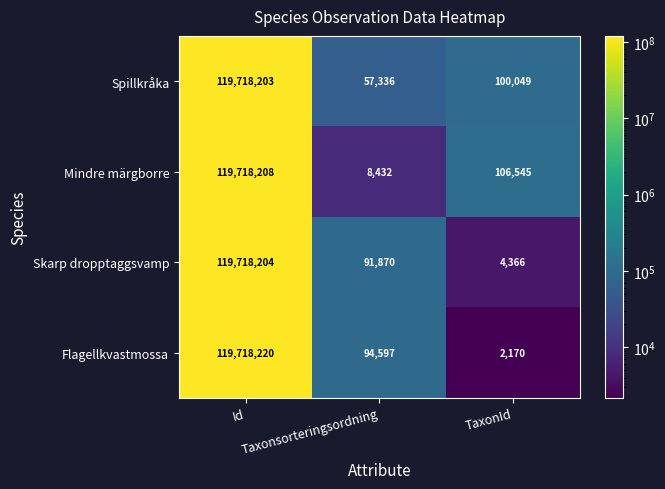

At Taxonsorteringsordning, list the series in order from smallest to largest.

Mindre märgborre, Spillkråka, Skarp dropptaggsvamp, Flagellkvastmossa